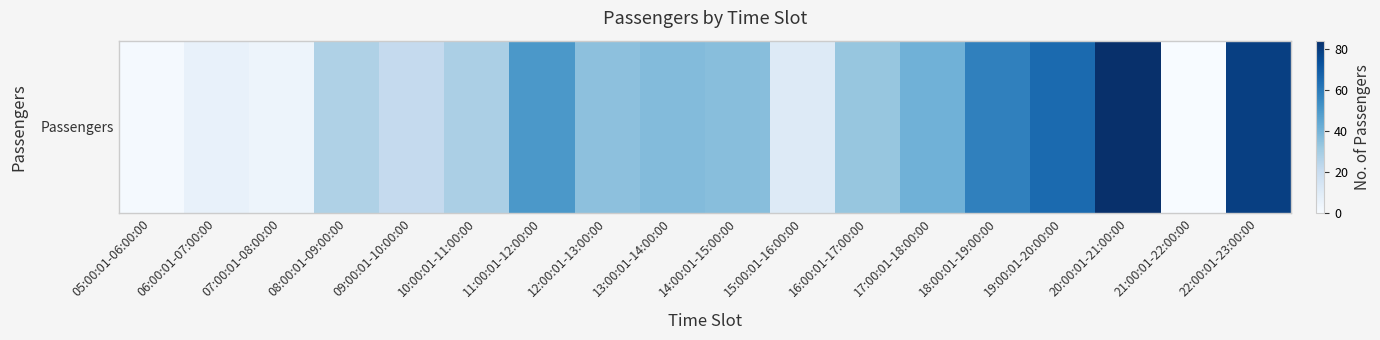

What is the difference between the maximum and minimum values?

84